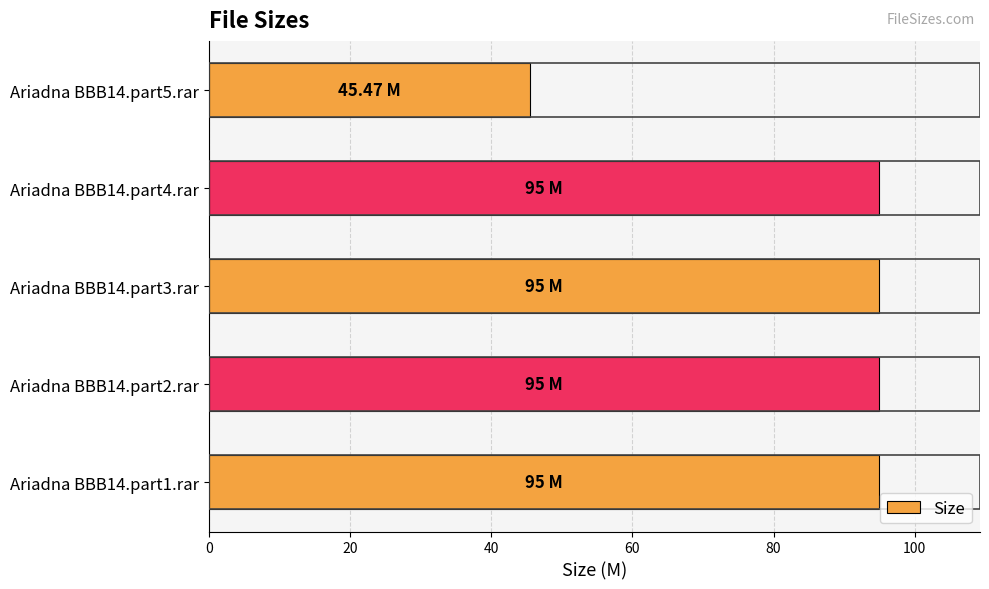

Which has a higher value, Ariadna BBB14.part2.rar or Ariadna BBB14.part5.rar?

Ariadna BBB14.part2.rar